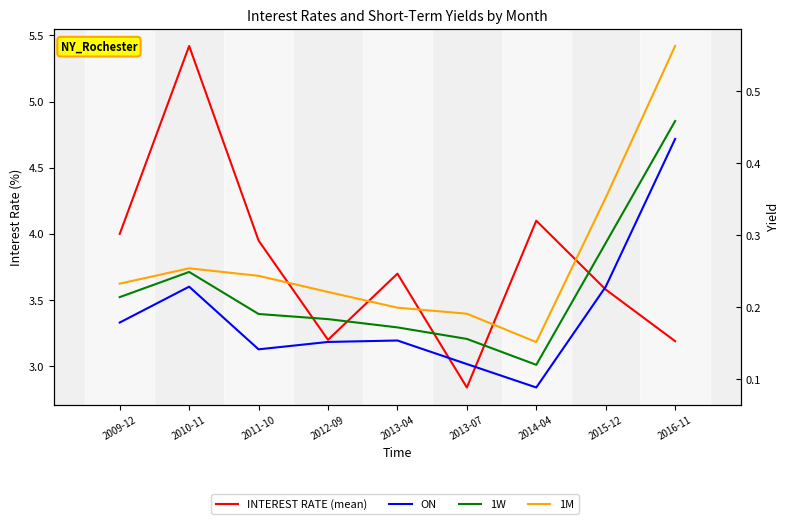

True or false: 1M and 1W cross at least once.

False